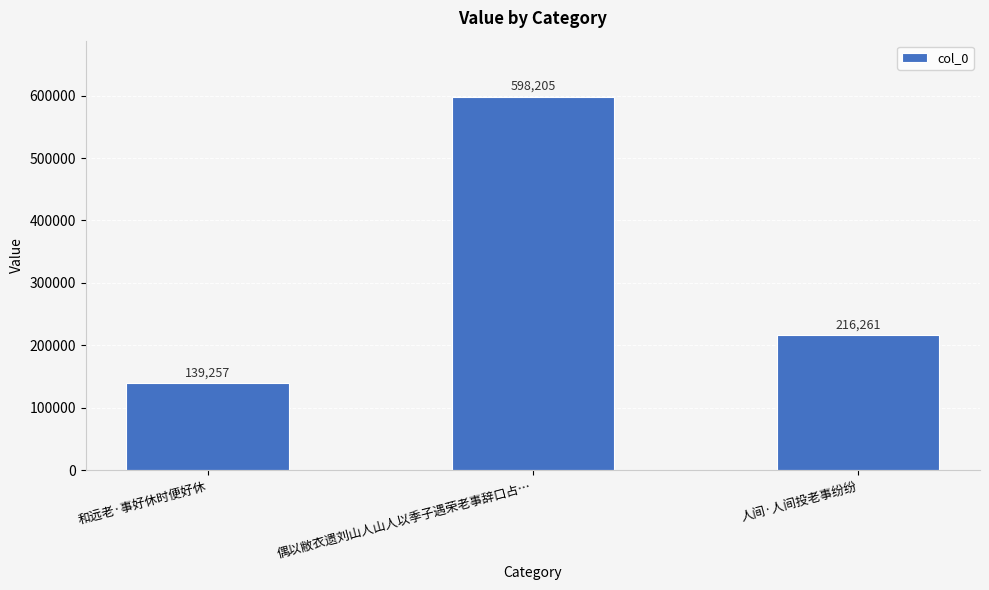

True or false: the data shows 201952 at 和远老·事好休时便好休.

False